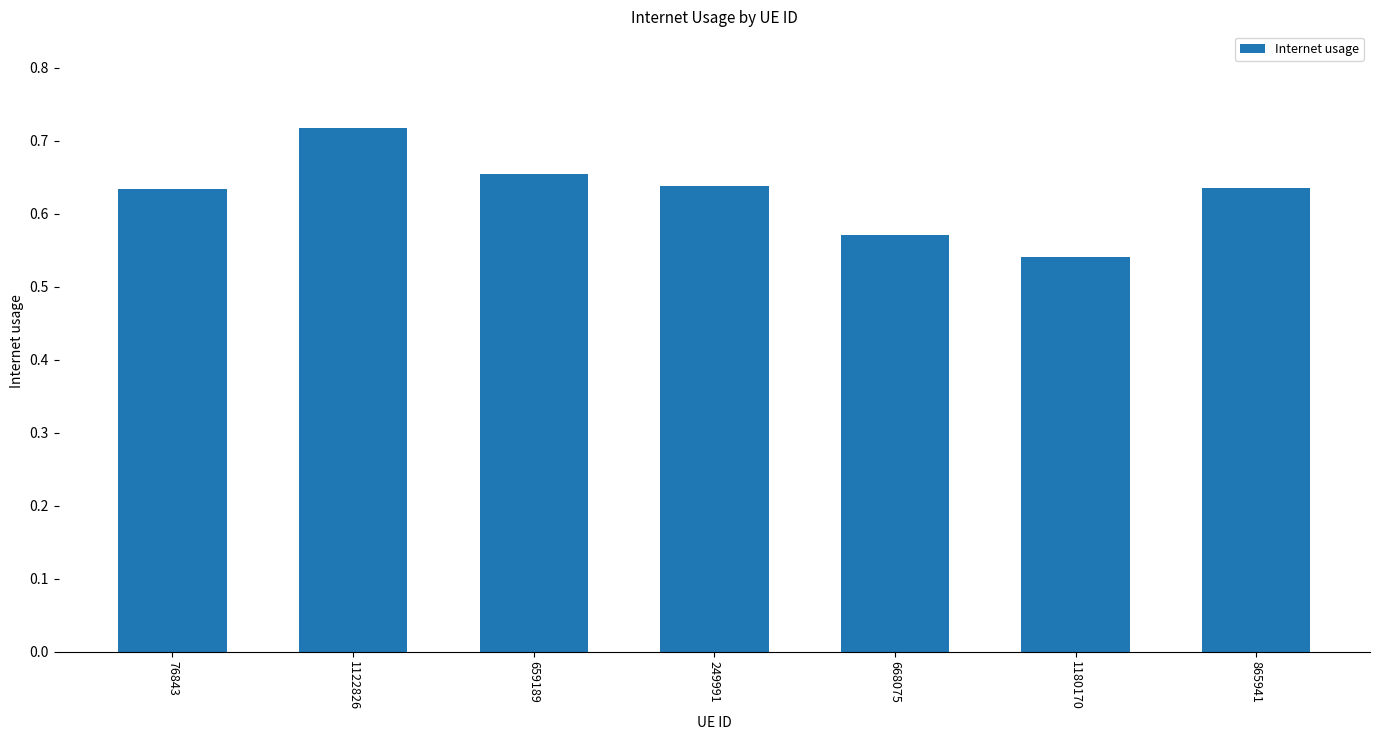

Which label corresponds to the largest value in the chart?

1122826